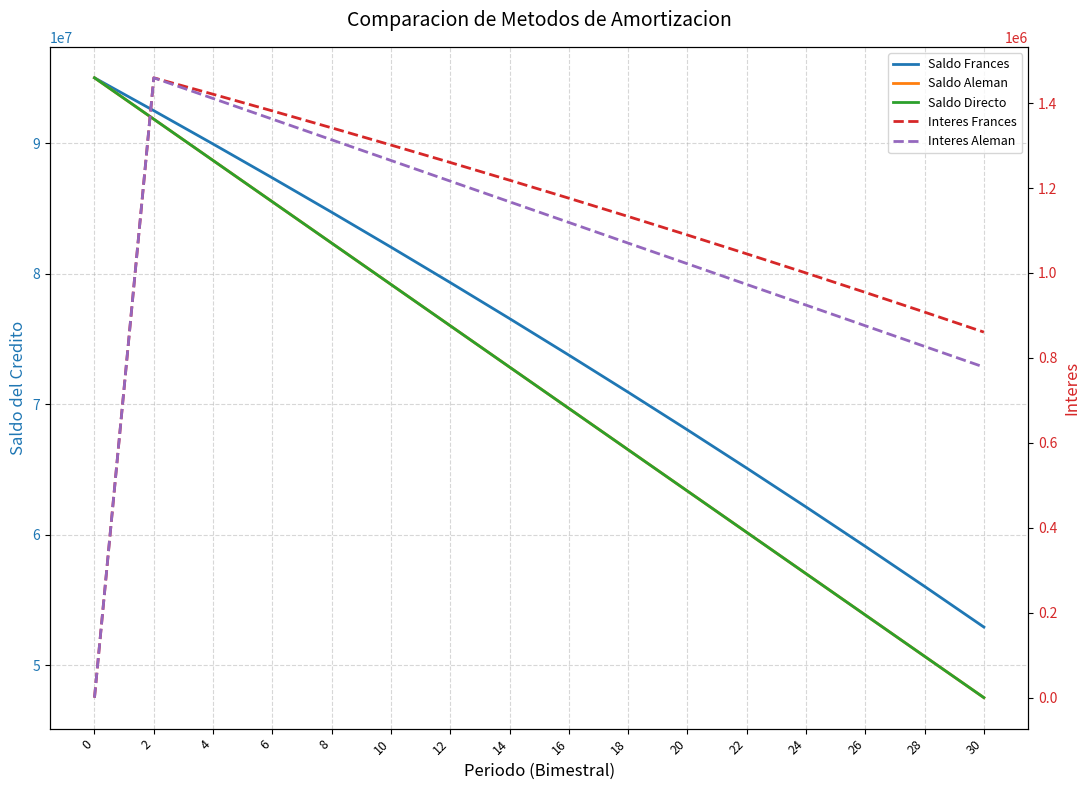

What is the difference between the highest and lowest values at 2?

91023819.8